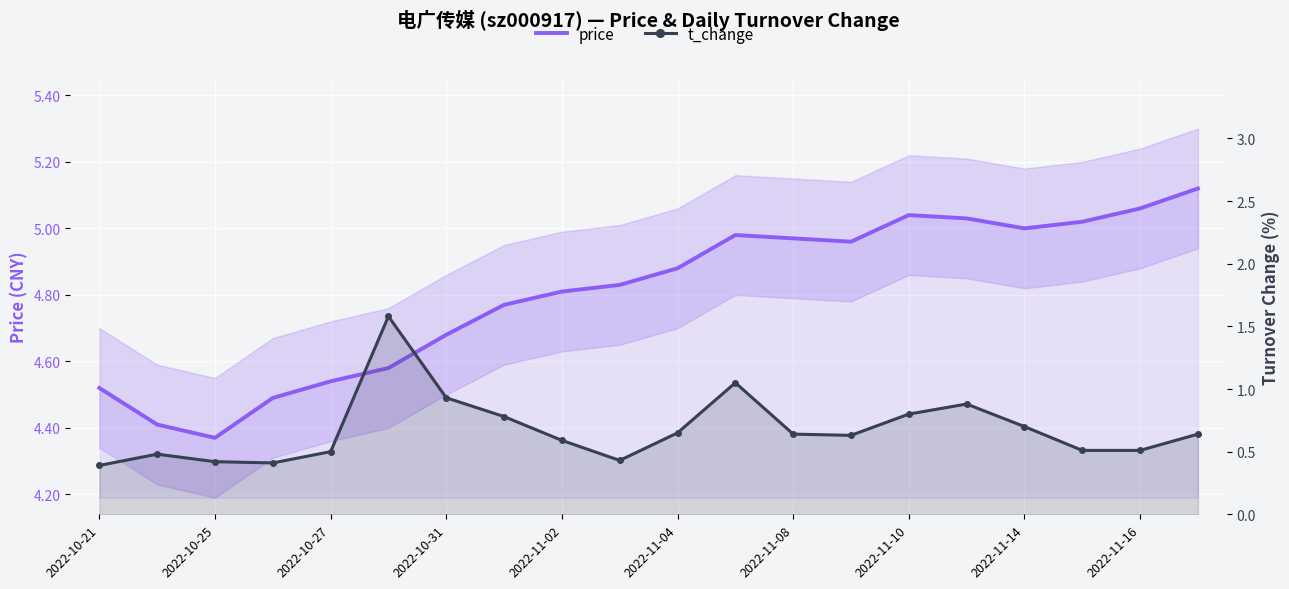

The price series shows 5.1 at 2022-11-16. True or false?

True